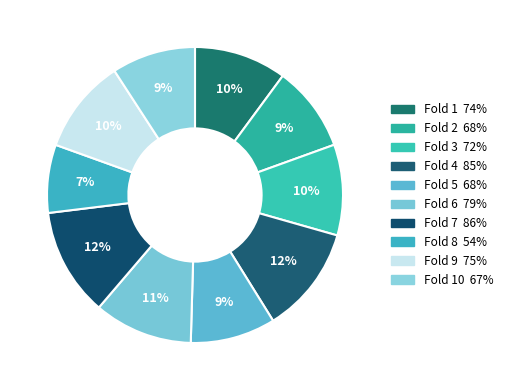

How many slices are in this pie chart?

10